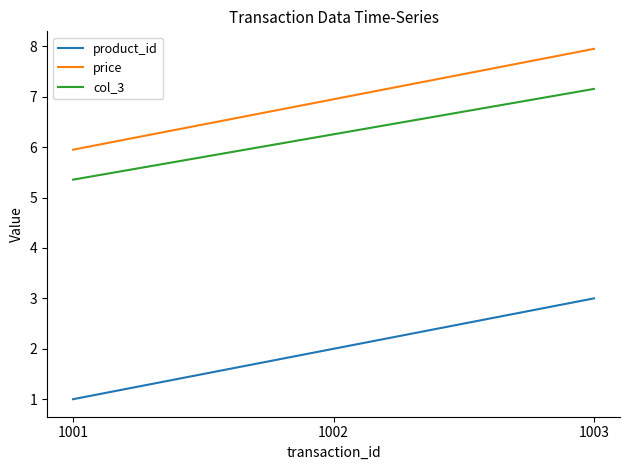

Which category has the highest value across all series?

1003